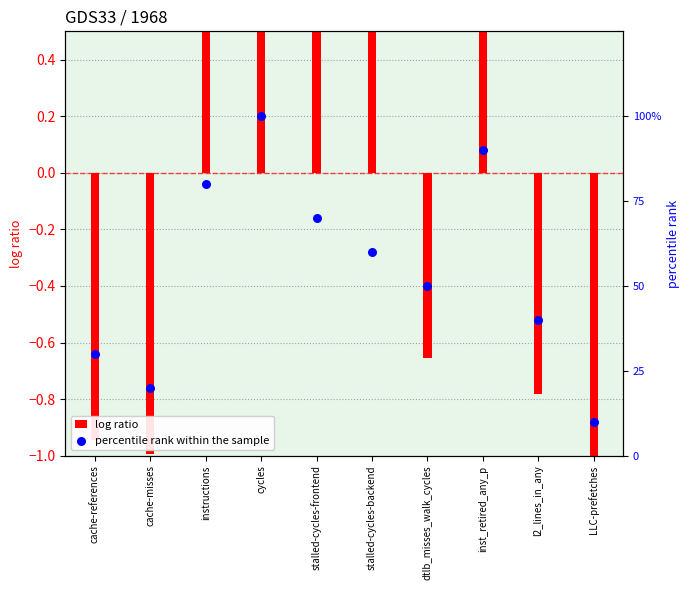

Which series has the widest spread of Y values?

percentile rank within the sample